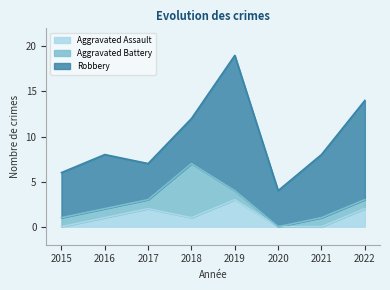

Does the chart have visible grid lines?

No